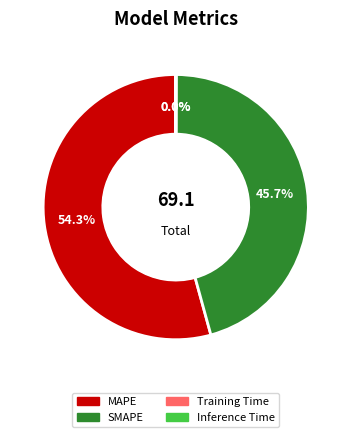

What is the largest slice in the pie chart?

MAPE